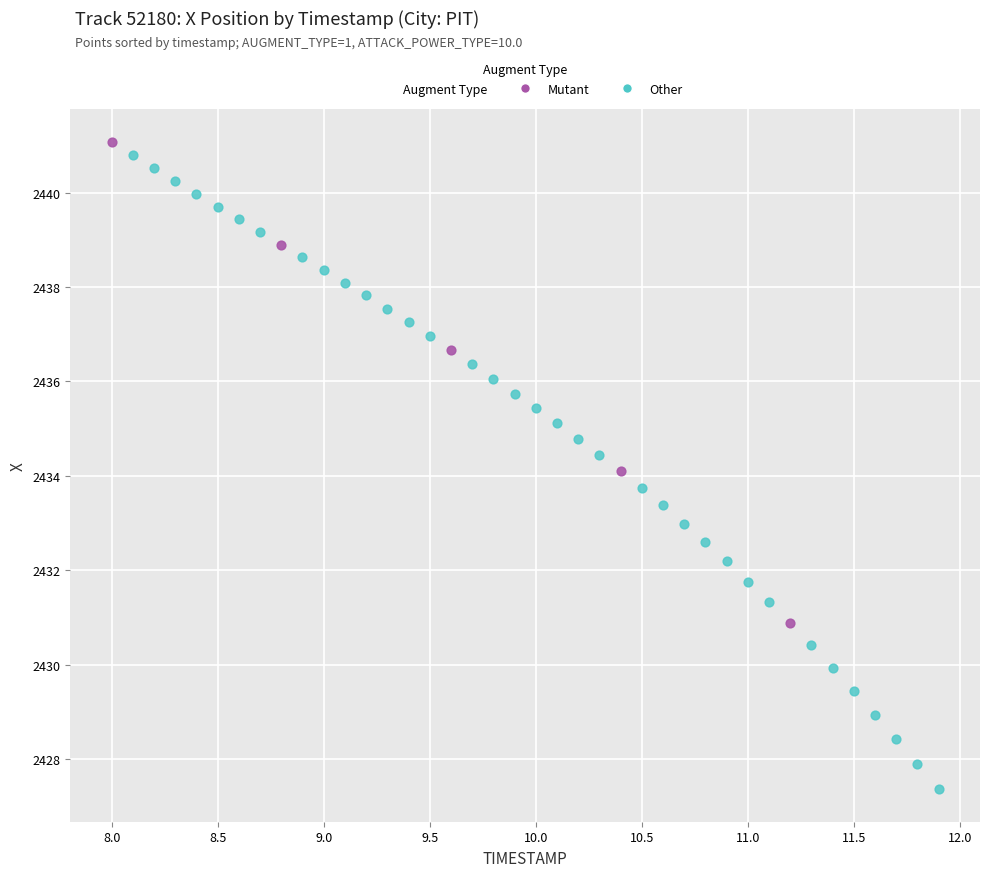

Which series reaches the minimum Y coordinate?

Other